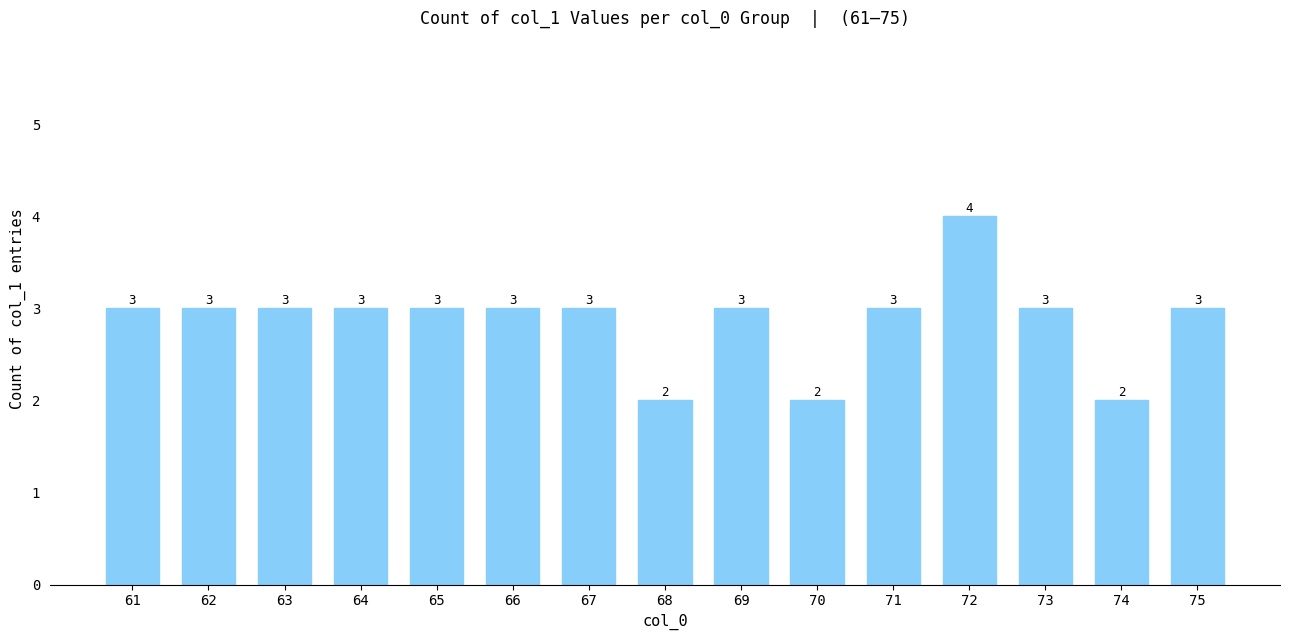

How many values are between 3 and 4?

12